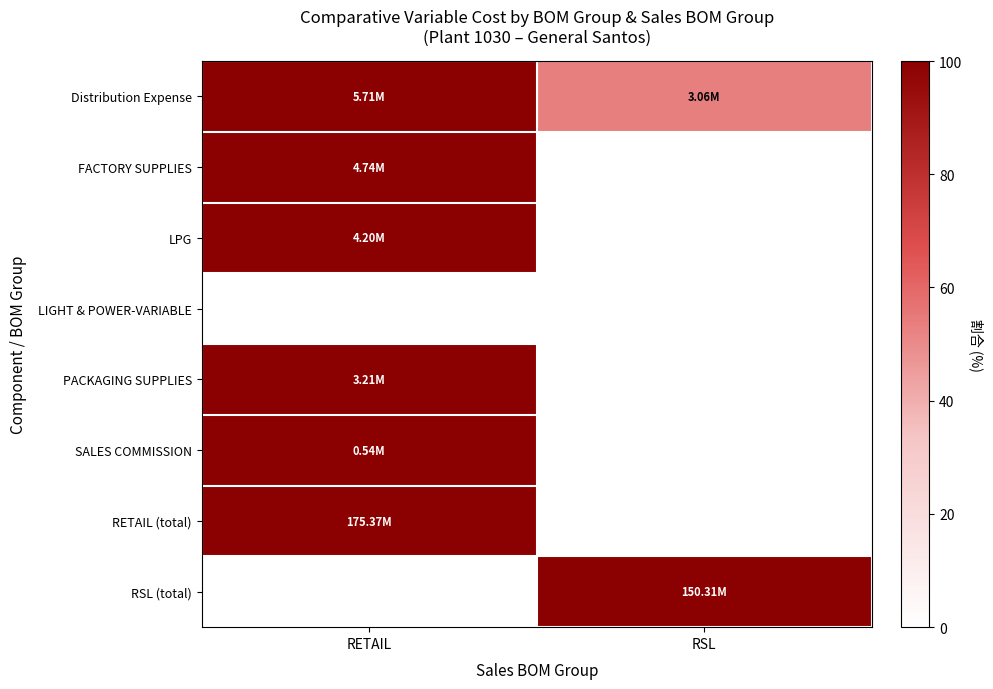

Reading left to right, transcribe all the data shown in this chart.

Distribution Expense: RETAIL=100.0	RSL=53.5
FACTORY SUPPLIES: RETAIL=100.0	RSL=0.0
LPG: RETAIL=100.0	RSL=0.0
LIGHT & POWER-VARIABLE: RETAIL=0.0	RSL=0.0
PACKAGING SUPPLIES: RETAIL=100.0	RSL=0.0
SALES COMMISSION: RETAIL=100.0	RSL=0.0
RETAIL (total): RETAIL=100.0	RSL=0.0
RSL (total): RETAIL=0.0	RSL=100.0